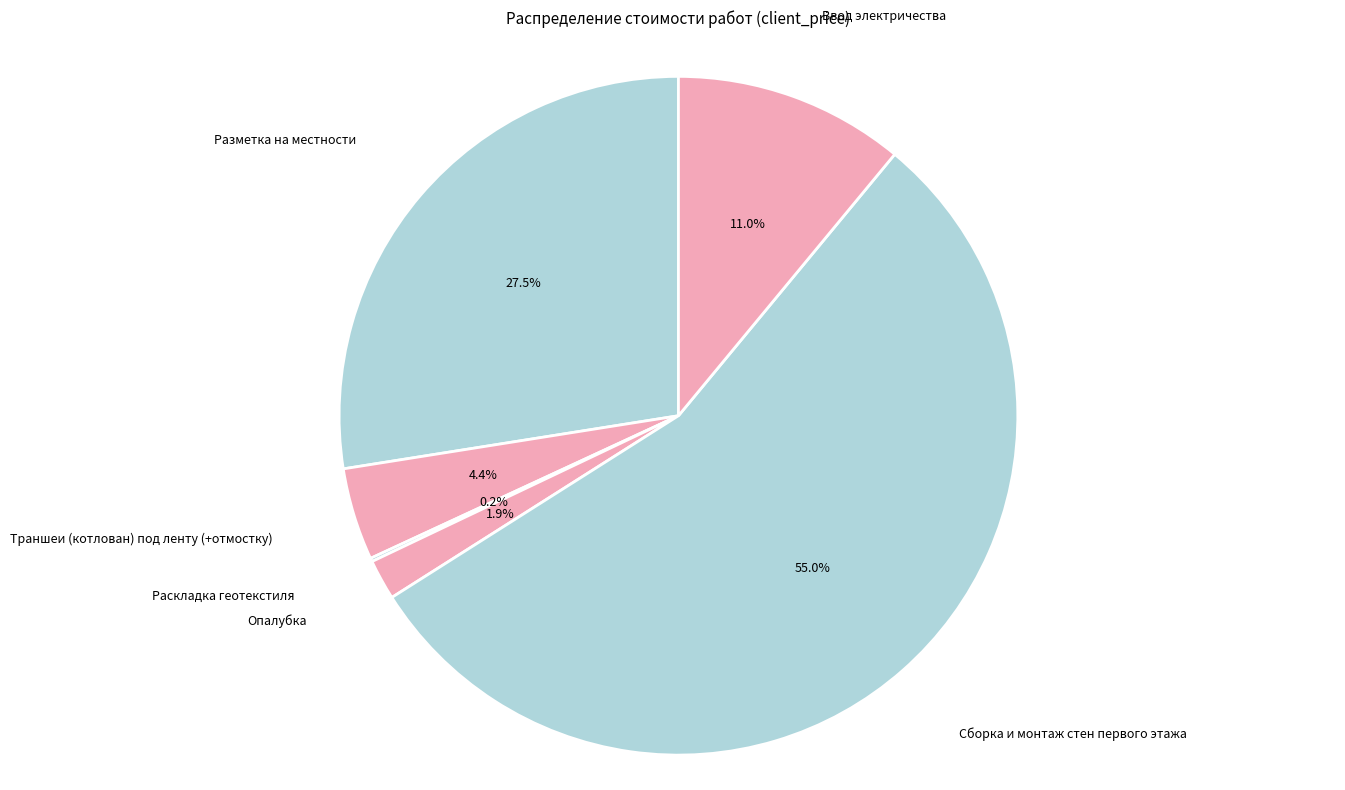

How many segments does this pie chart have?

6